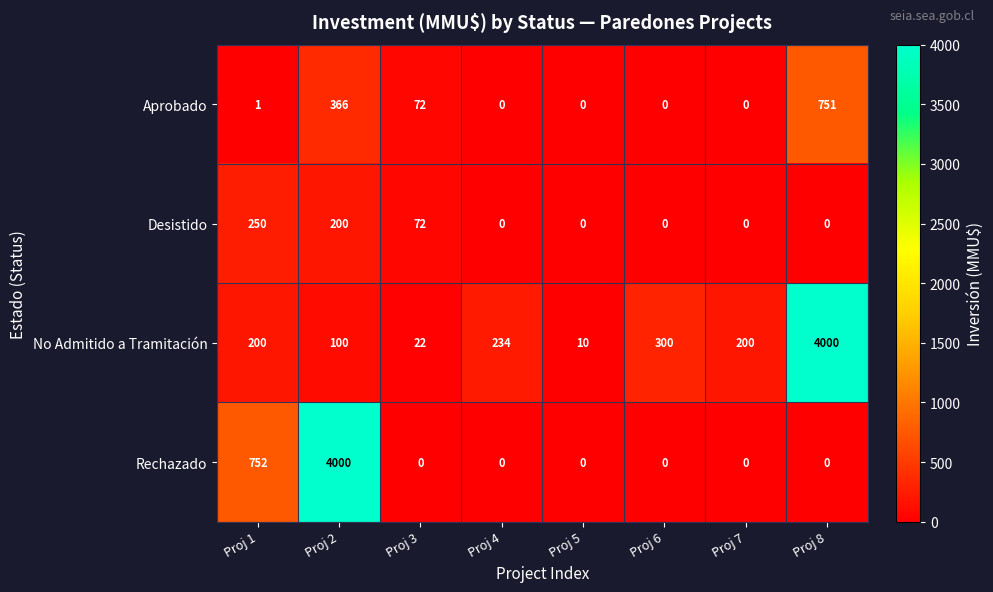

The Desistido series shows 0 at Proj 7. True or false?

True